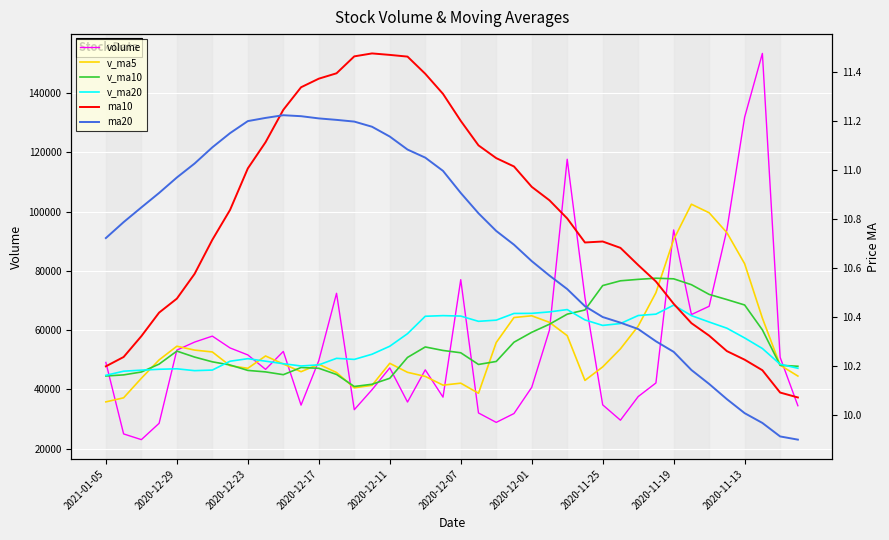

Reading left to right, list all the values displayed in this chart.

volume: 49087.4	24981.6	23055.0	28562.0	53259.1	55957.6	57968.2	53976.4	51627.2	46758.6	52799.6	34694.2	49701.2	72414.6	33155.8	39897.0	47252.0	35730.9	46593.6	37389.8	77010.7	32055.0	28869.4	31857.8	40687.4	60023.8	117625.2	71015.4	34790.2	29610.6	37577.2	42171.0	93787.2	65242.8	68035.2	93876.6	131814.6	153320.7	50819.8	34496.3
v_ma5: 35789.0	37163.1	43760.4	49944.7	54557.7	53257.6	52626.0	47971.2	47116.2	51273.6	48553.1	45972.6	48484.1	45690.1	40525.8	41372.7	48795.4	45756.0	44383.7	41436.5	42096.1	38698.7	55812.7	64241.9	64828.4	62613.0	58123.7	43032.9	47587.2	53677.8	61362.7	72622.6	90551.3	102458.0	99573.4	92865.6	82379.3	64039.7	48172.6	44501.7
v_ma10: 44523.3	44894.5	45865.8	48530.4	52915.7	50905.3	49299.3	48227.7	46403.1	45899.8	44962.9	47384.0	47120.1	45036.9	40981.2	41734.3	43747.0	50784.4	54312.8	53132.5	52354.6	48411.2	49422.8	55914.6	59253.1	61987.9	65373.1	66792.1	75022.6	76625.6	77114.1	77500.9	77295.5	75315.3	72037.5	70295.2	68467.6	60079.5	48137.1	47799.9
v_ma20: 44743.1	46139.2	46492.9	46783.6	46948.4	46319.8	46523.2	49506.0	50358.0	49516.1	48658.7	47897.6	48271.4	50475.7	50117.1	51861.1	54560.1	58788.2	64667.7	64879.0	64734.3	62956.1	63359.2	65614.9	65645.3	66141.5	66920.4	63435.8	61579.9	62212.7	64912.7	65379.7	68424.7	64889.6	62725.9	60641.7	57355.9	53792.6	48482.1	47131.3
ma10: 10.2	10.2	10.3	10.4	10.5	10.6	10.7	10.8	11.0	11.1	11.2	11.3	11.4	11.4	11.5	11.5	11.5	11.5	11.4	11.3	11.2	11.1	11.0	11.0	10.9	10.9	10.8	10.7	10.7	10.7	10.6	10.5	10.5	10.4	10.3	10.3	10.2	10.2	10.1	10.1
ma20: 10.7	10.8	10.8	10.9	11.0	11.0	11.1	11.2	11.2	11.2	11.2	11.2	11.2	11.2	11.2	11.2	11.1	11.1	11.1	11.0	10.9	10.8	10.8	10.7	10.6	10.6	10.5	10.4	10.4	10.4	10.4	10.3	10.3	10.2	10.1	10.1	10.0	10.0	9.9	9.9